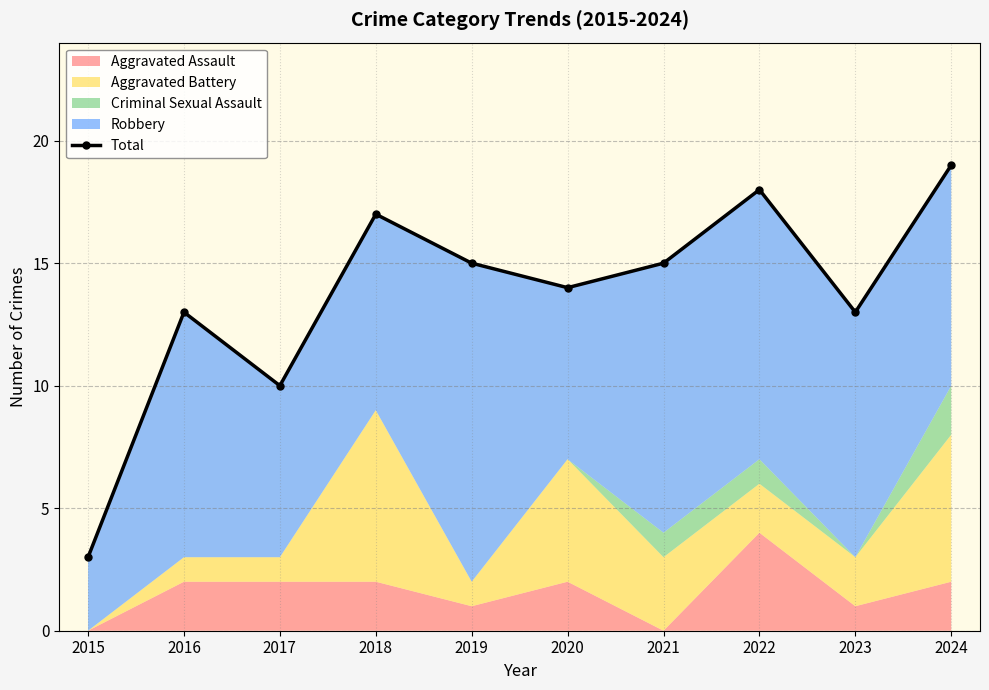

Where is the first local maximum?

2016